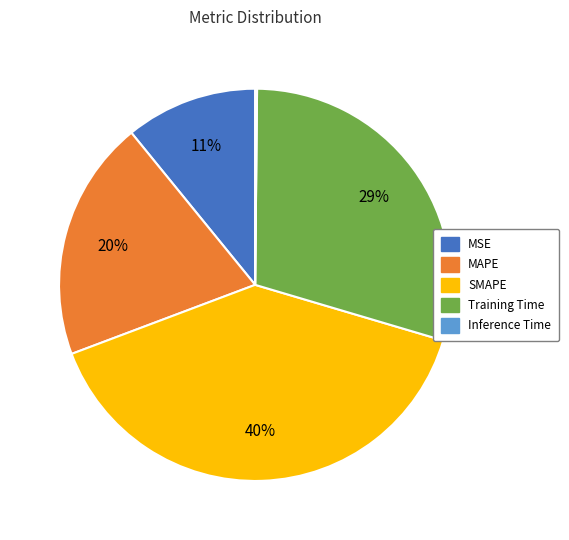

Is MSE the majority of the pie?

No